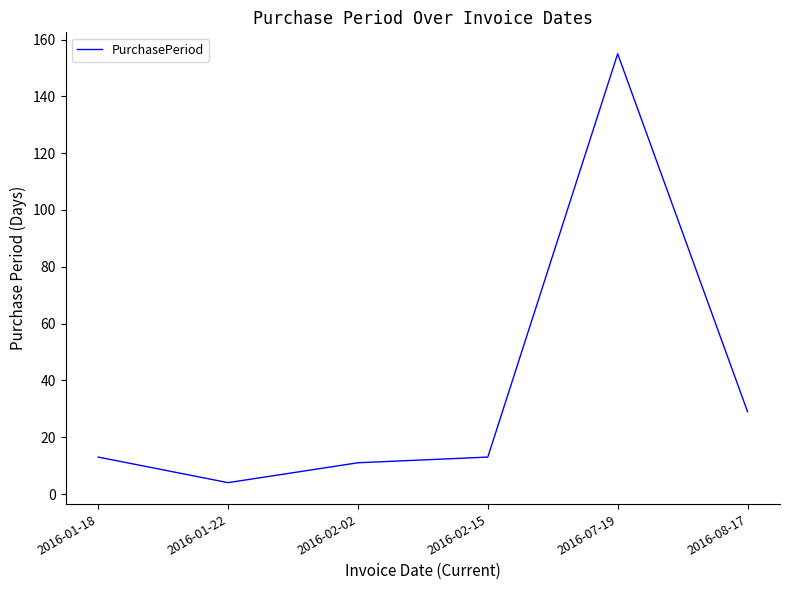

At which label is the value closest to 79?

2016-08-17